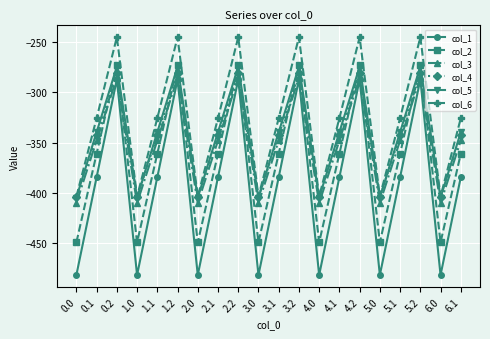

What is the maximum value shown in the chart?

-245.0